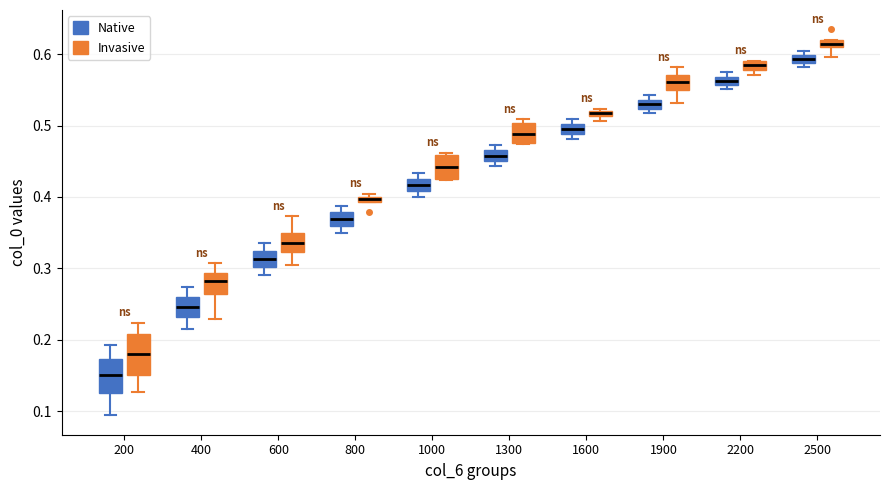

Where is the lower edge of the box for 1900 (Native) on the y-axis? The values are not printed on the chart, so give them approximately, as read against the axis.

0.52